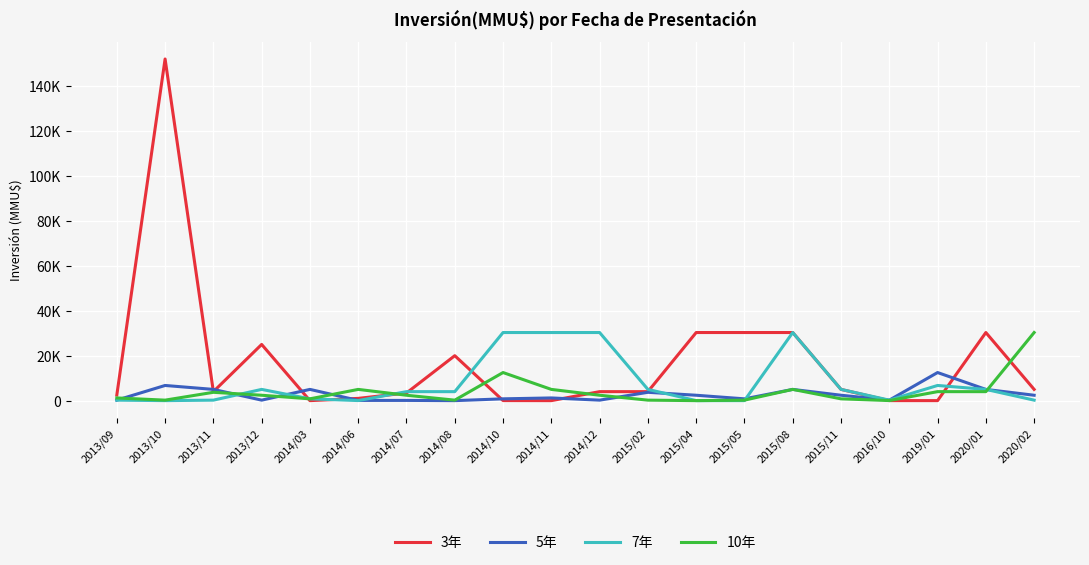

What is the sum of the 7年 values at 2016/10 and 2014/06?

249